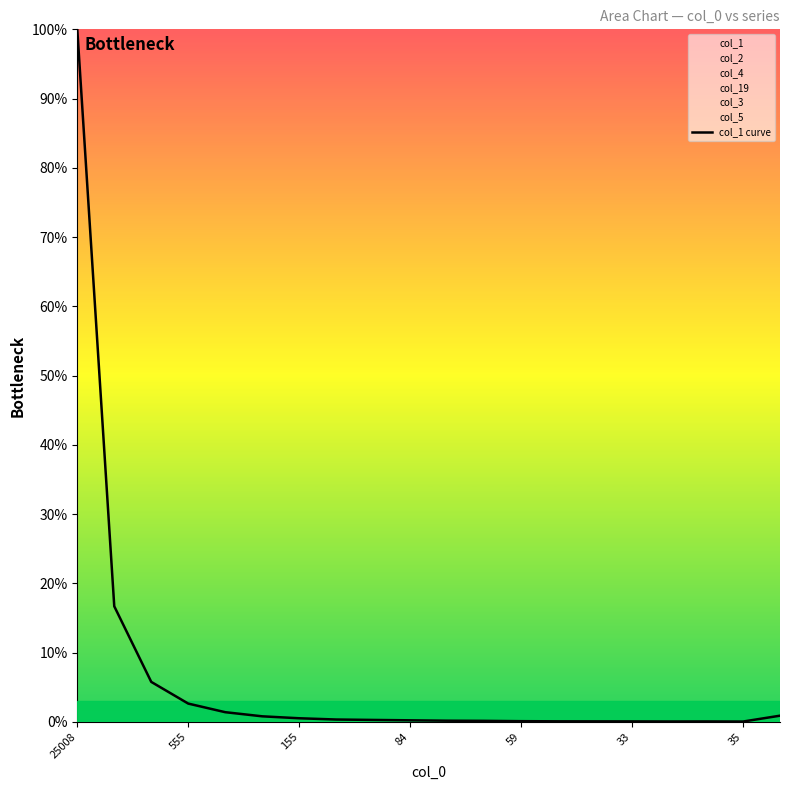

What is the maximum value for col_1 curve?

100.0